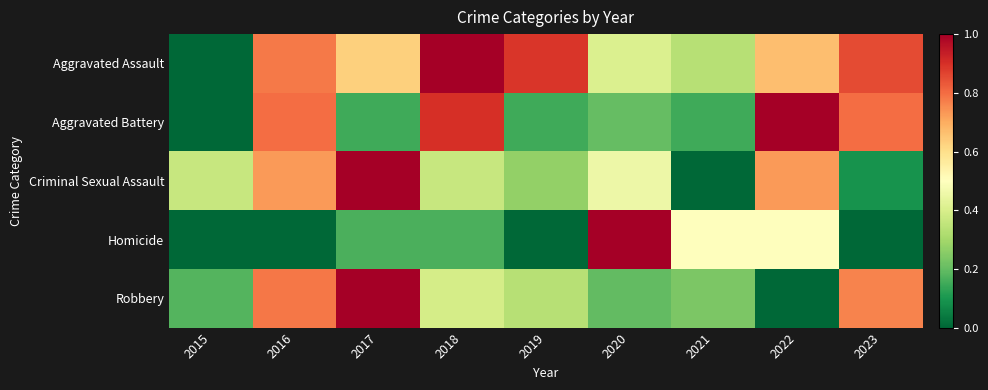

Reading left to right, list all the values displayed in this chart.

Aggravated Assault: 2015=0.0	2016=0.8	2017=0.6	2018=1.0	2019=0.9	2020=0.4	2021=0.3	2022=0.7	2023=0.9
Aggravated Battery: 2015=0.0	2016=0.8	2017=0.1	2018=0.9	2019=0.1	2020=0.2	2021=0.1	2022=1.0	2023=0.8
Criminal Sexual Assault: 2015=0.4	2016=0.7	2017=1.0	2018=0.4	2019=0.3	2020=0.5	2021=0.0	2022=0.7	2023=0.1
Homicide: 2015=0.0	2016=0.0	2017=0.2	2018=0.2	2019=0.0	2020=1.0	2021=0.5	2022=0.5	2023=0.0
Robbery: 2015=0.2	2016=0.8	2017=1.0	2018=0.4	2019=0.3	2020=0.2	2021=0.2	2022=0.0	2023=0.8